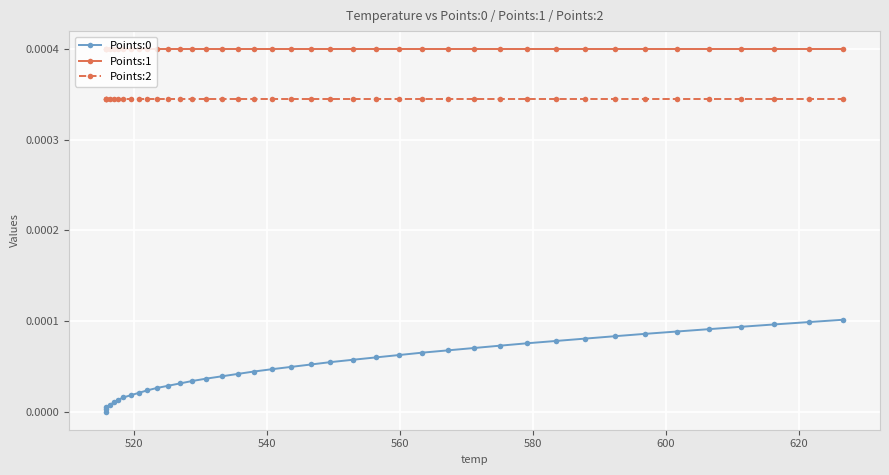

True or false: Points:1 has more than 0 interior local peaks.

False